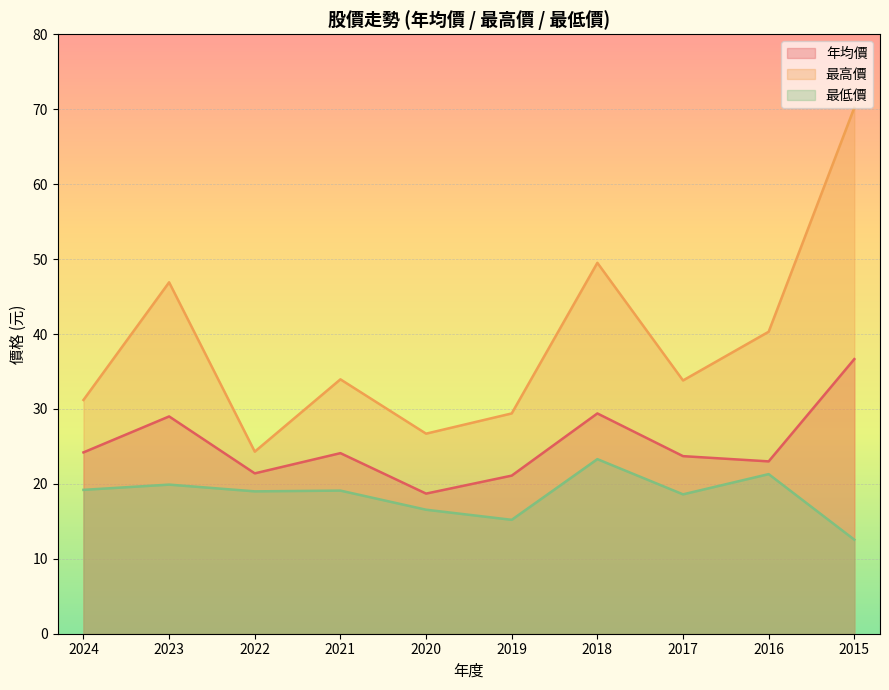

What is the difference between the 最低價 values at 2021 and 2024?

0.1